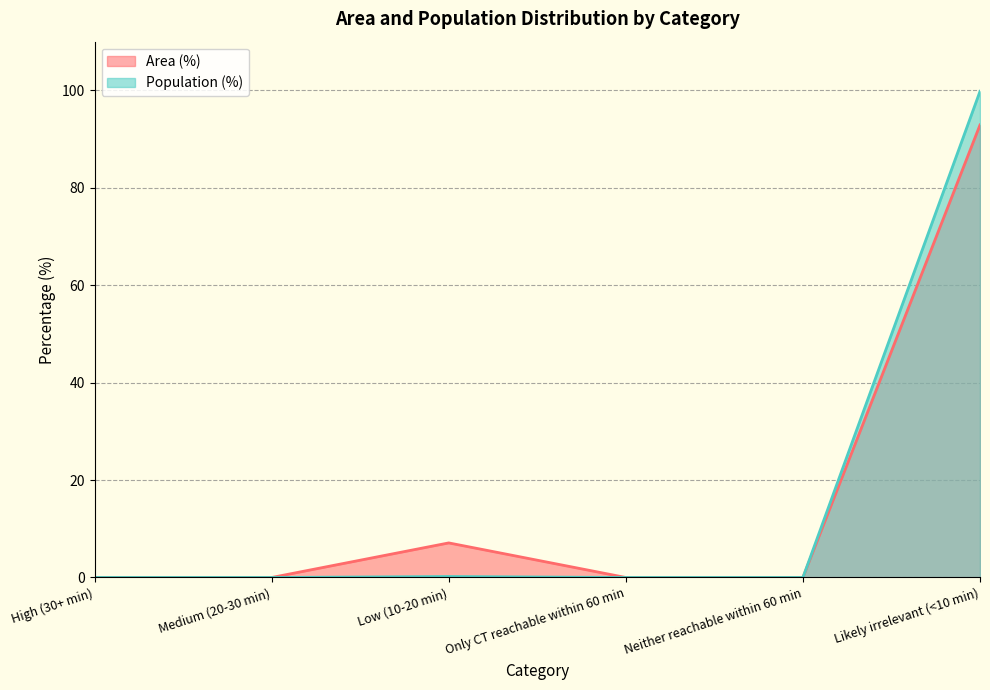

How many categories are shown in the chart?

6